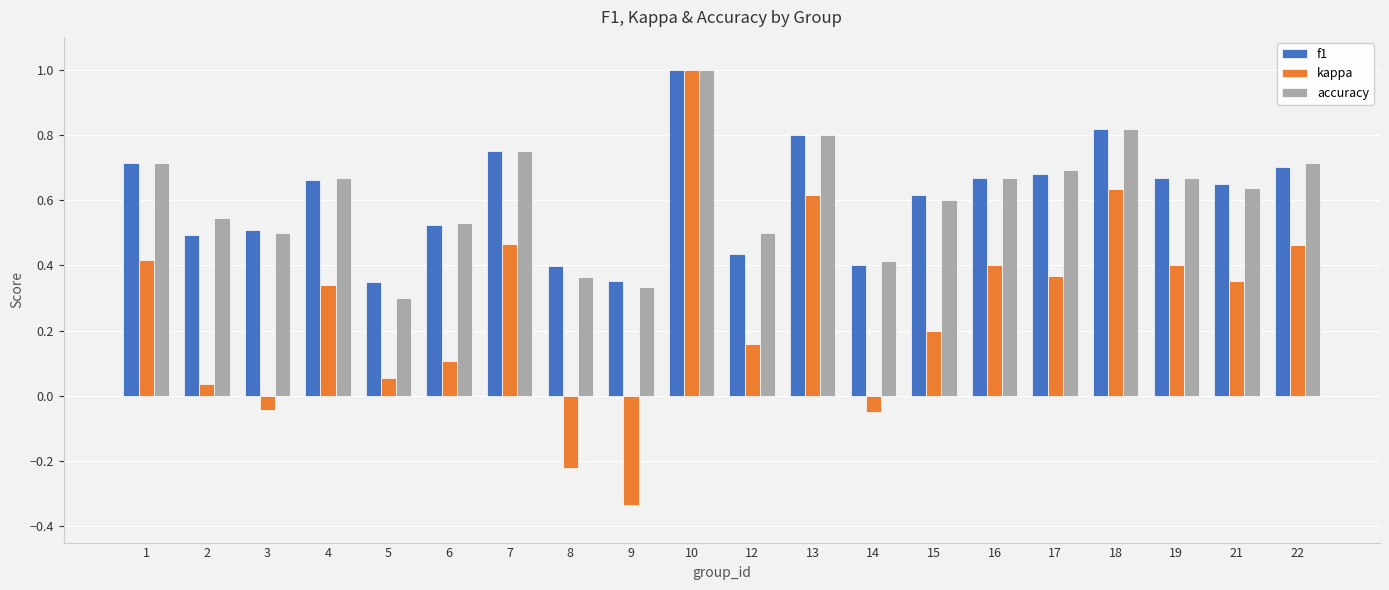

How many positive values does the kappa series have?

16